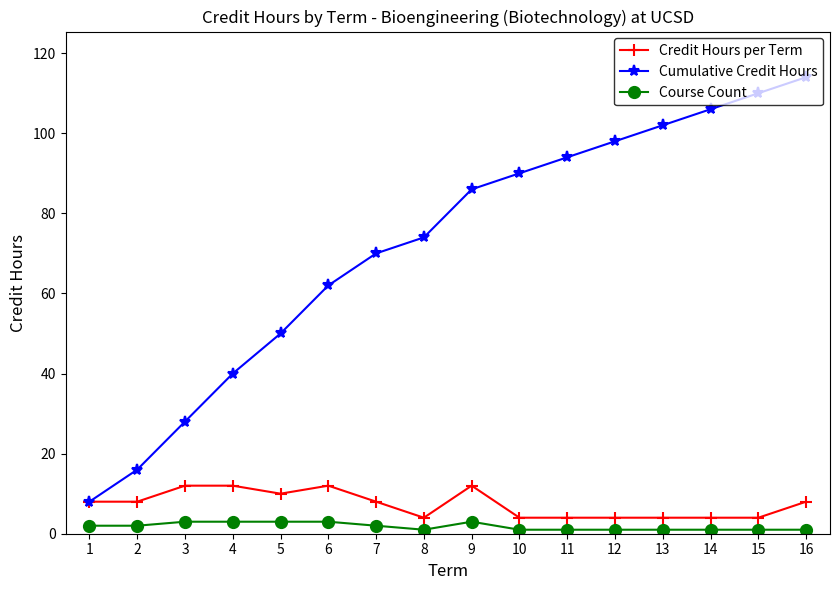

At 5, list the series in order from largest to smallest.

Cumulative Credit Hours, Credit Hours per Term, Course Count